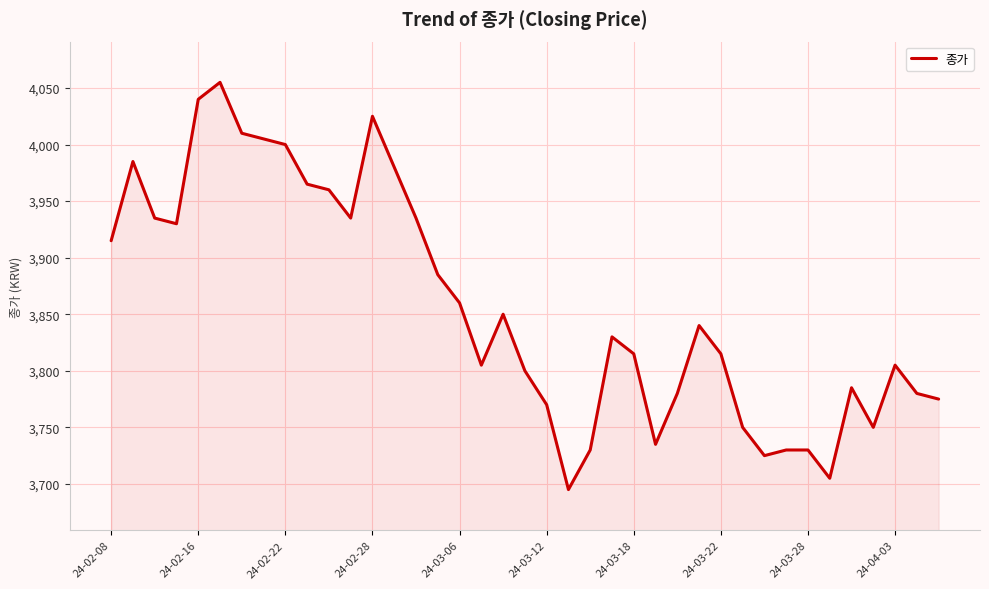

What is the maximum value shown in the chart?

4055